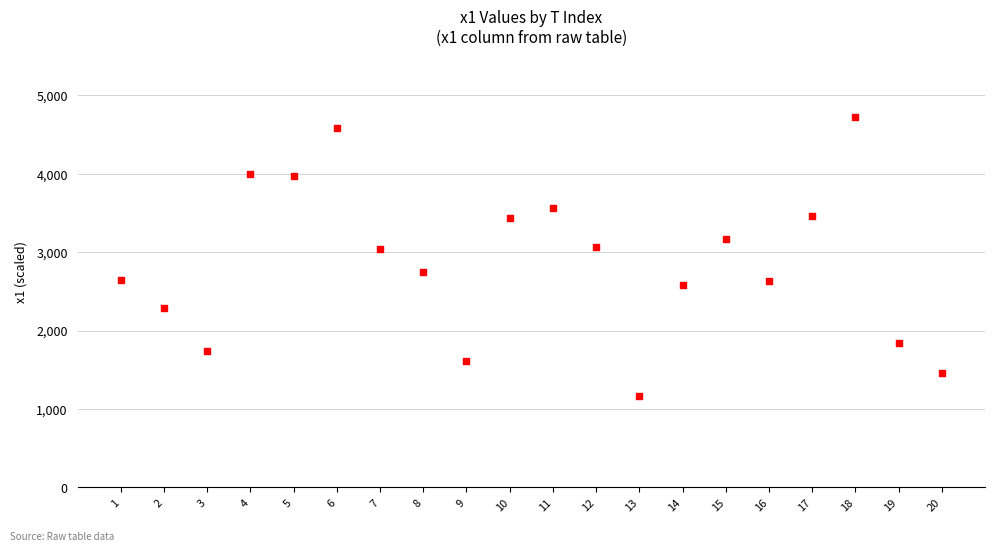

What is the range of Y values (max minus min)?

3555.1